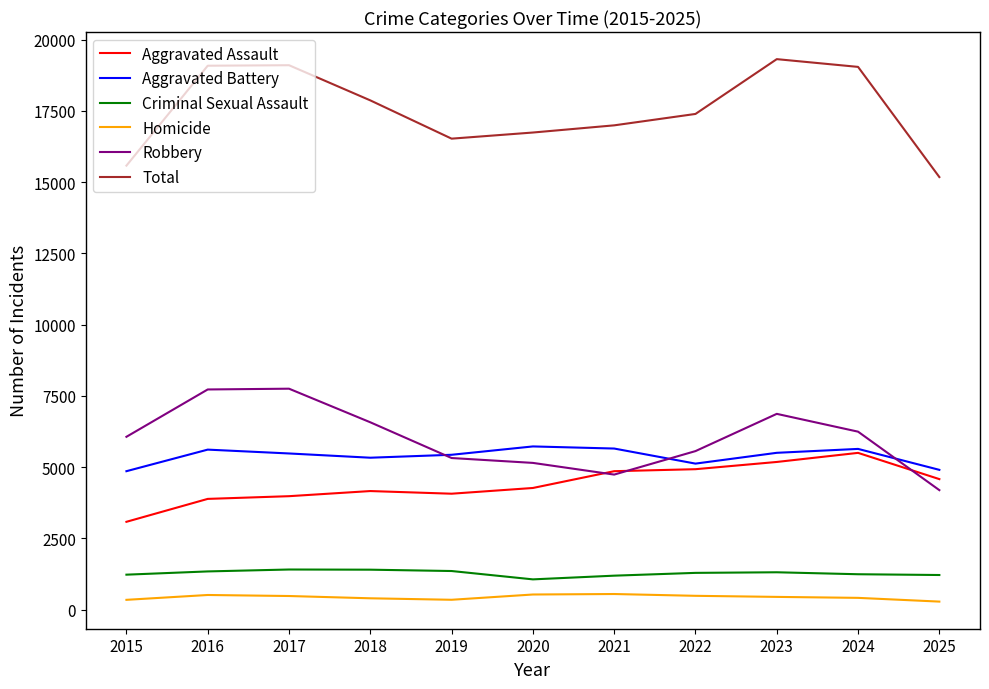

What is the maximum value for Robbery?

7754